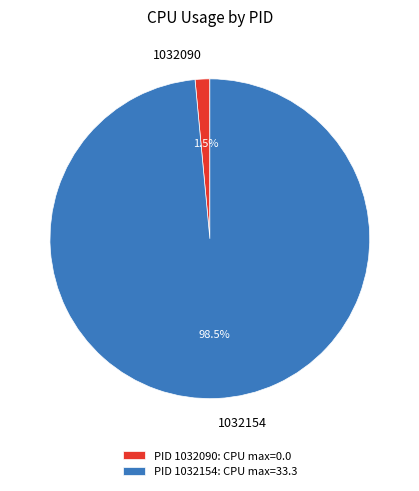

Combined, what portion of the pie is 1032154 and 1032090?

100.0%